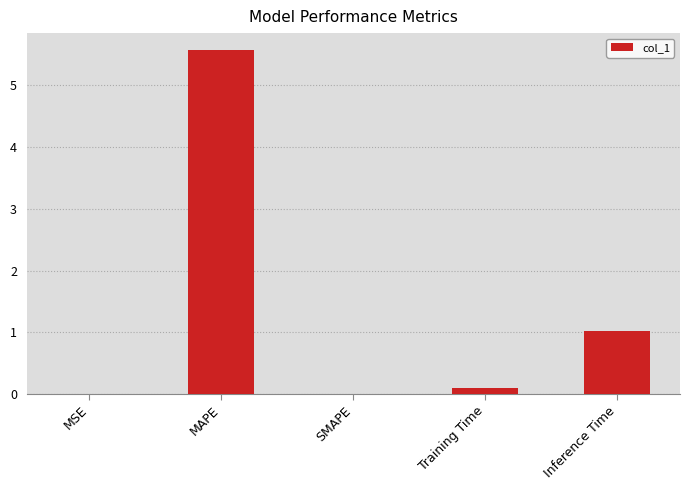

Between MSE and Inference Time, which is larger?

Inference Time